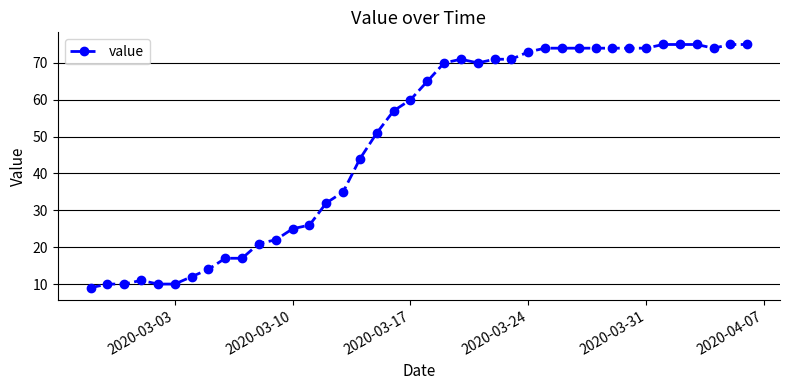

What is the difference between the maximum and minimum values?

66